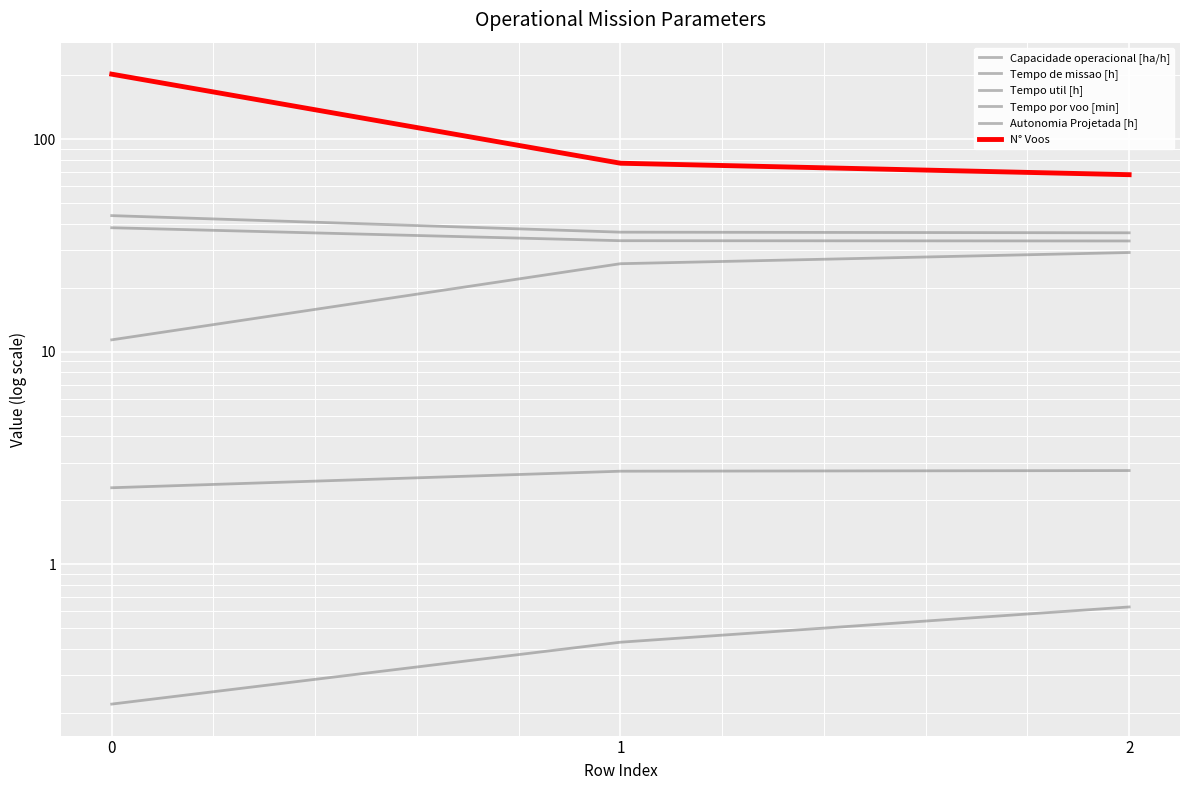

Reading left to right, what are all the values shown in this chart?

Capacidade operacional [ha/h]: 2.3	2.7	2.8
Tempo de missao [h]: 43.6	36.5	36.2
Tempo util [h]: 38.3	33.3	33.2
Tempo por voo [min]: 11.4	25.9	29.3
Autonomia Projetada [h]: 0.2	0.4	0.6
N° Voos: 202.0	77.0	68.0